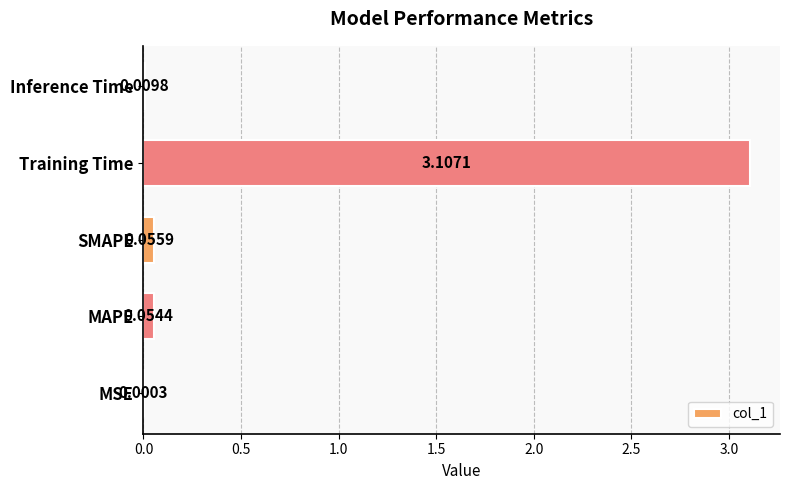

What is the change in value from MAPE to Training Time?

+3.1